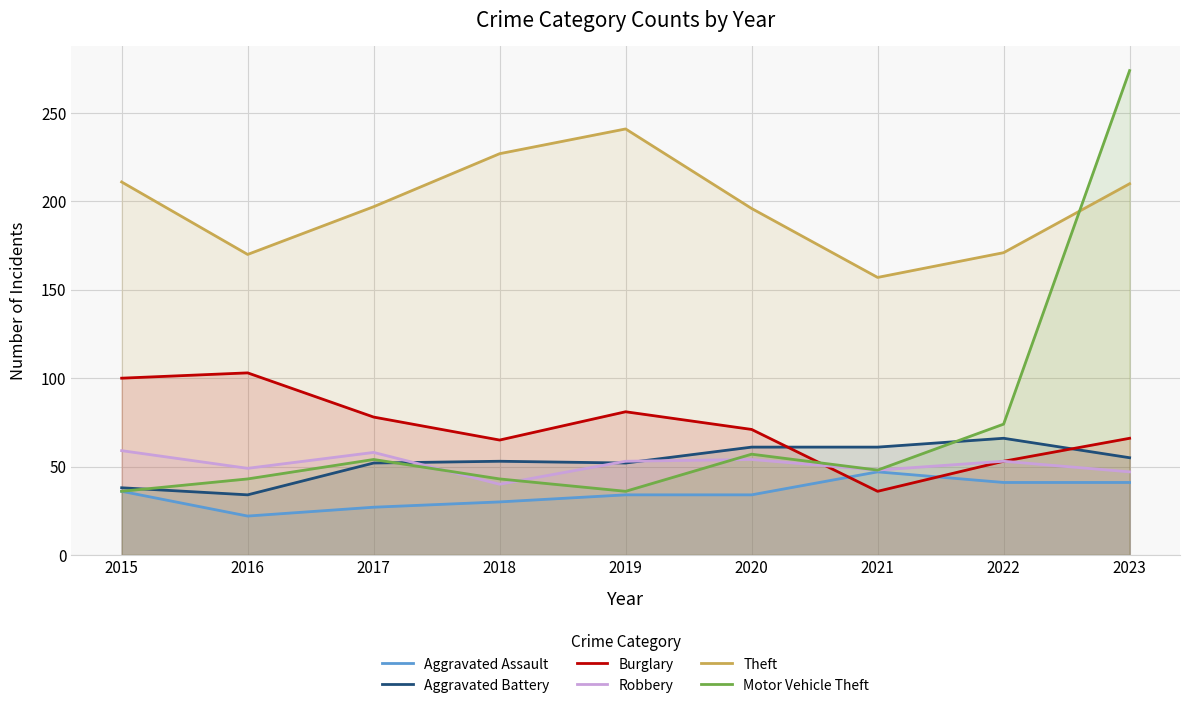

What is the greatest value displayed?

274